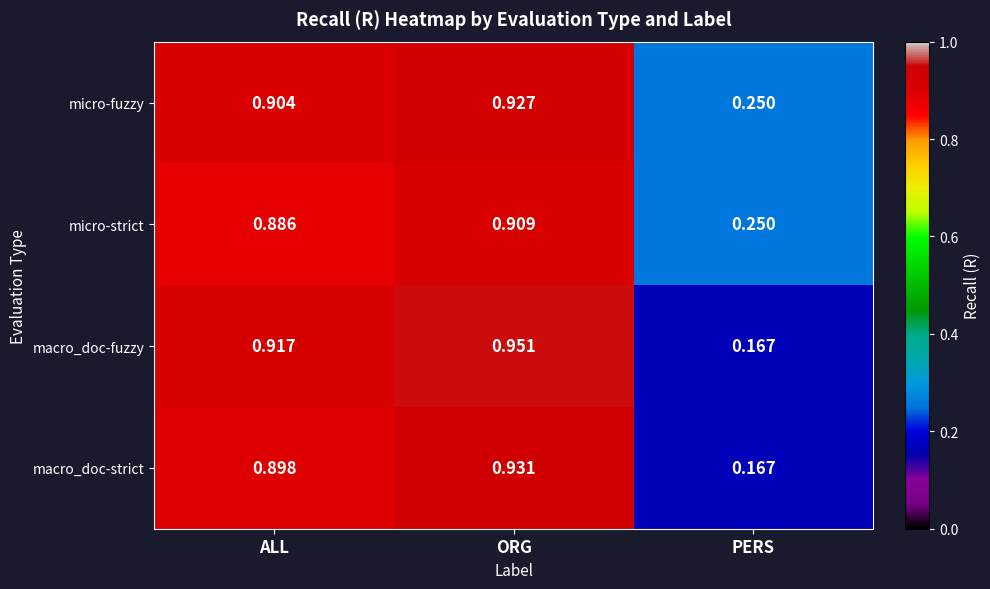

At which label does macro_doc-fuzzy reach its peak?

ORG